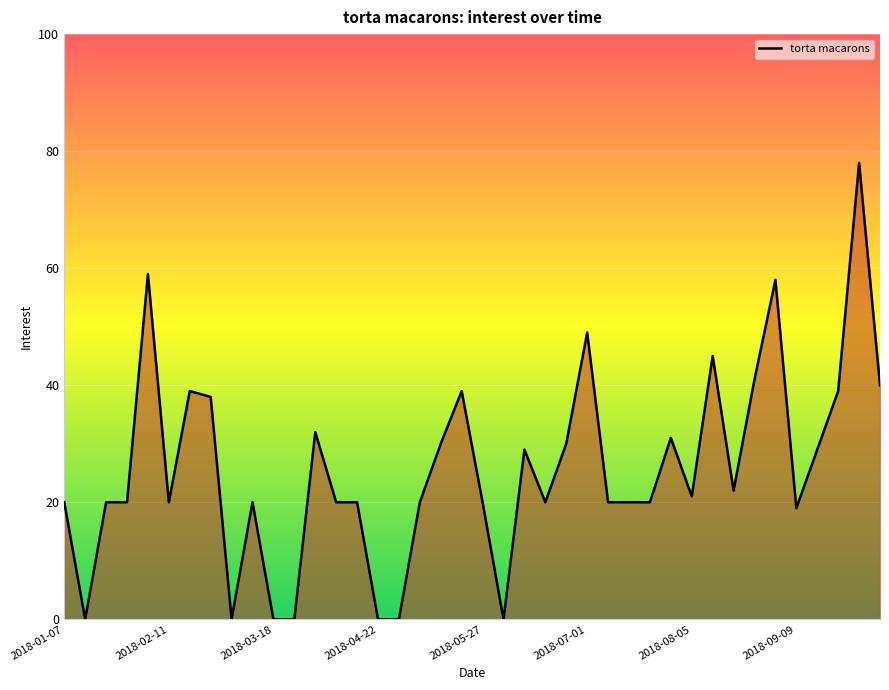

Reading left to right, what are all the values shown in this chart?

20	0	20	20	59	20	39	38	0	20	0	0	32	20	20	0	0	20	30	39	20	0	29	20	30	49	20	20	20	31	21	45	22	41	58	19	29	39	78	40